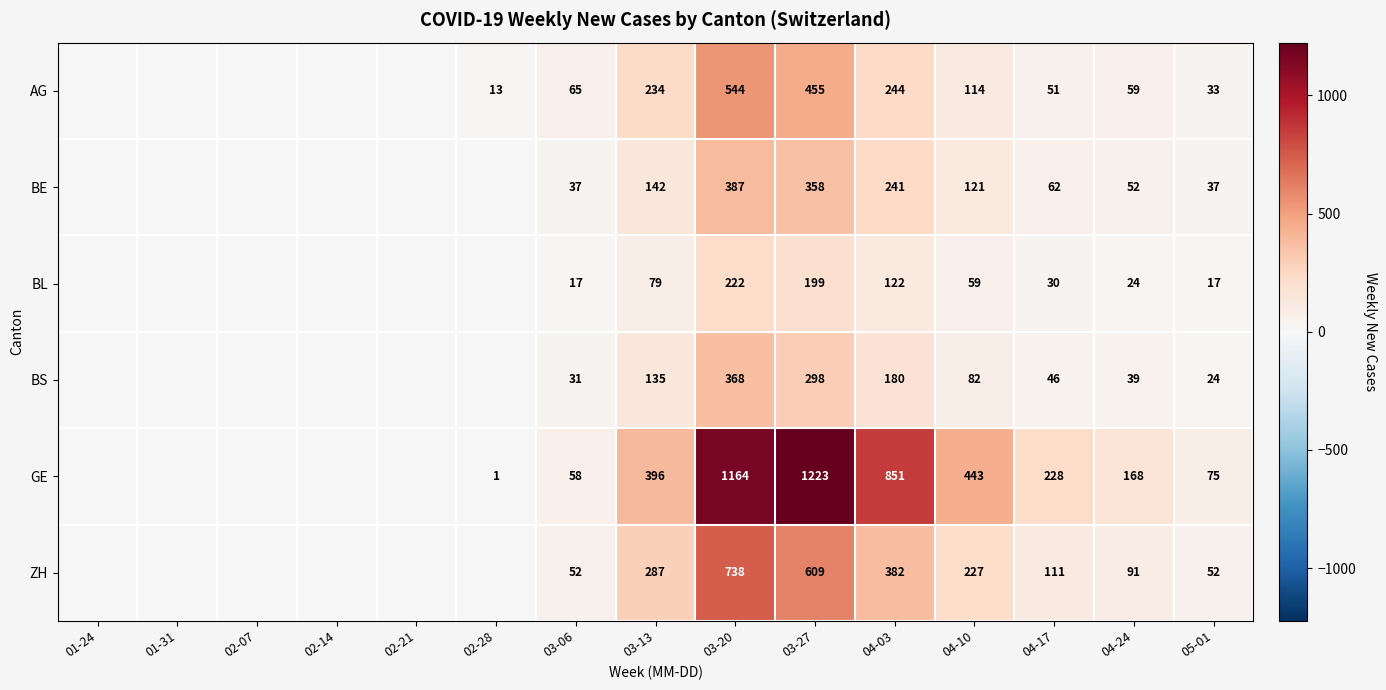

What is the sum of the AG values at 04-24 and 04-03?

303